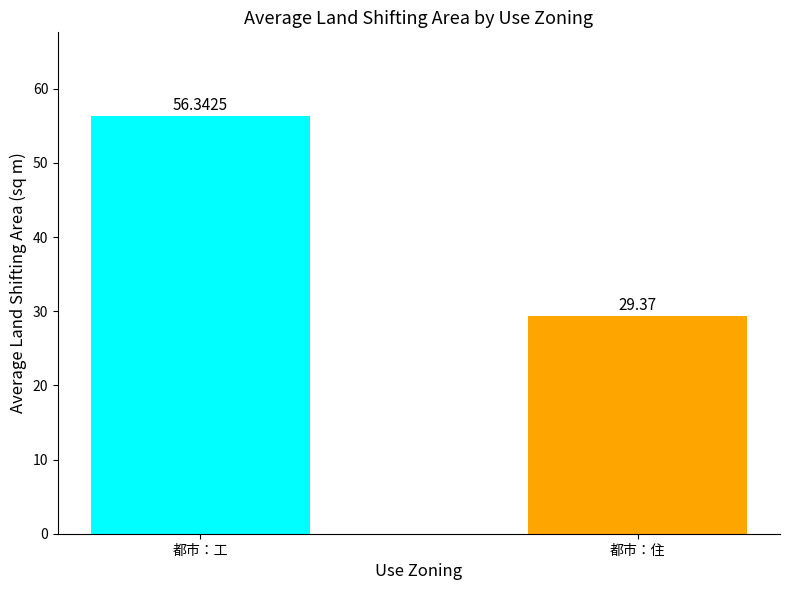

Which has a higher value, 都市：住 or 都市：工?

都市：工